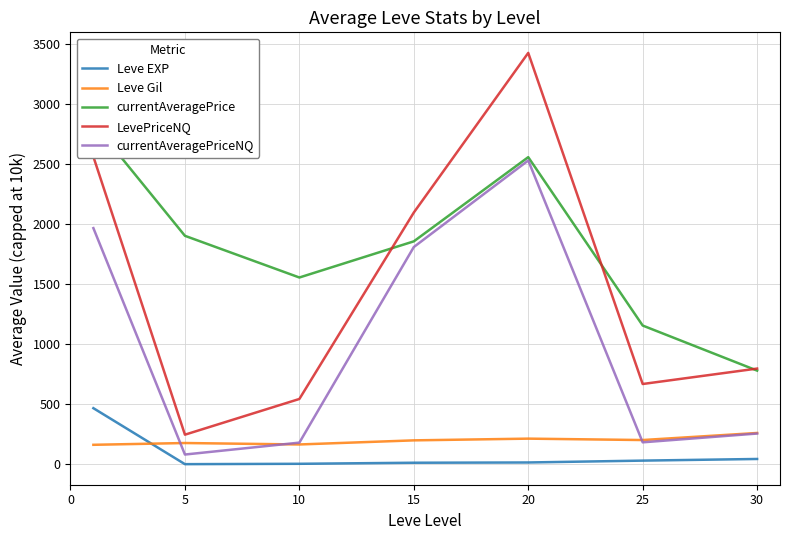

What is the sum of the Leve EXP values at 5 and 30?

47.8